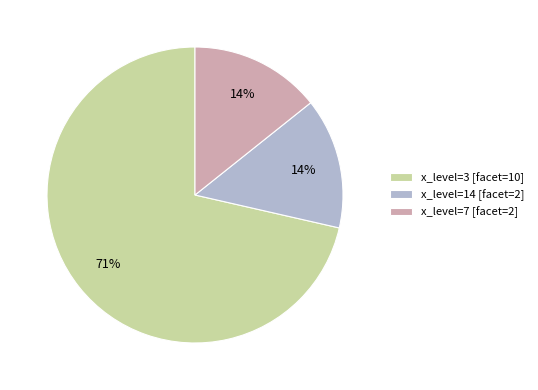

Which category has the biggest portion of the pie?

x_level=3 [facet=10]